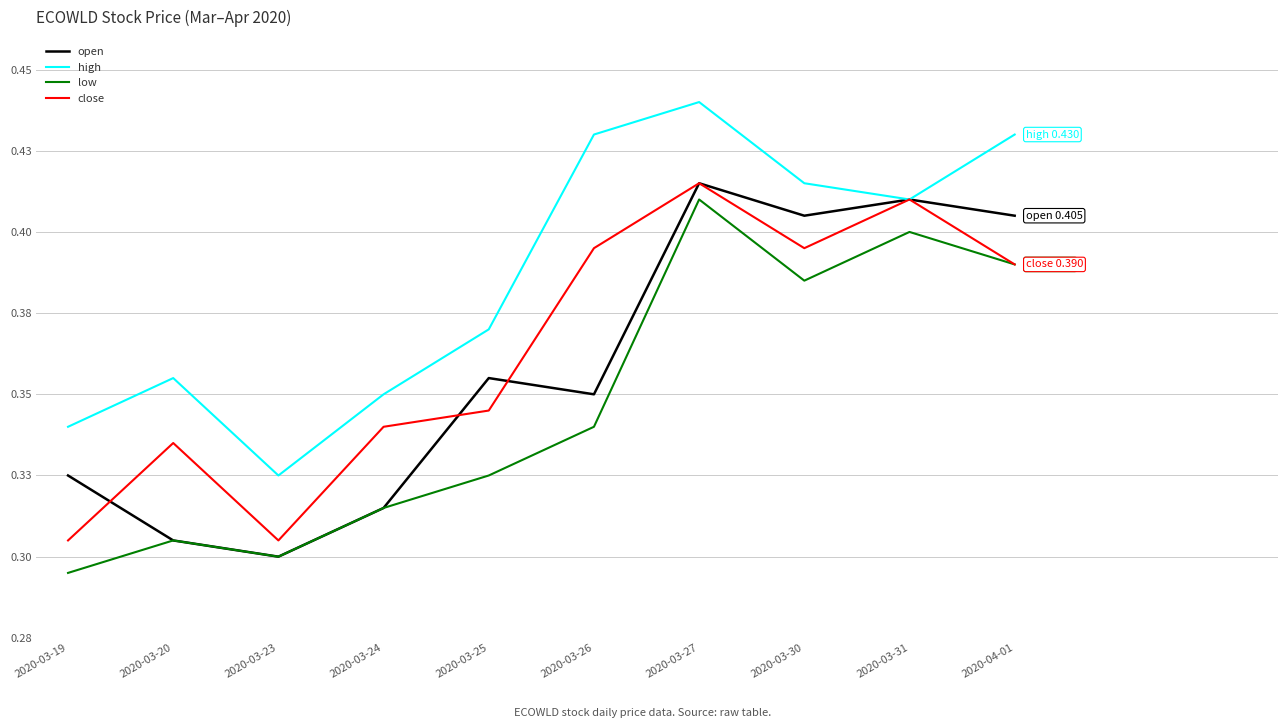

What position from the right is 2020-04-01?

1